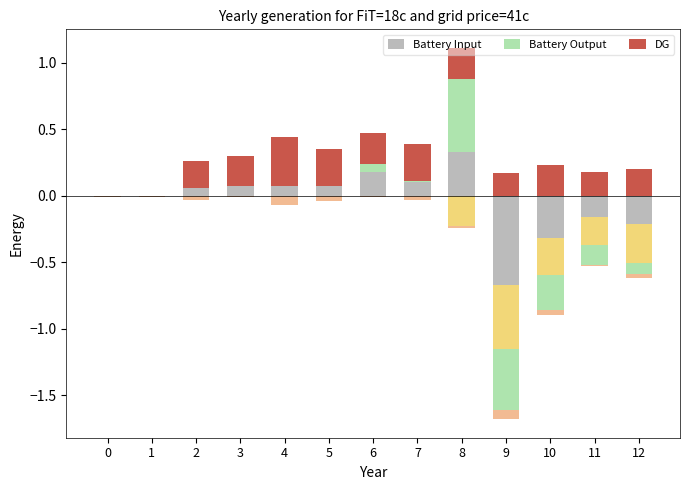

How many data points in Battery Input are above 0?

7